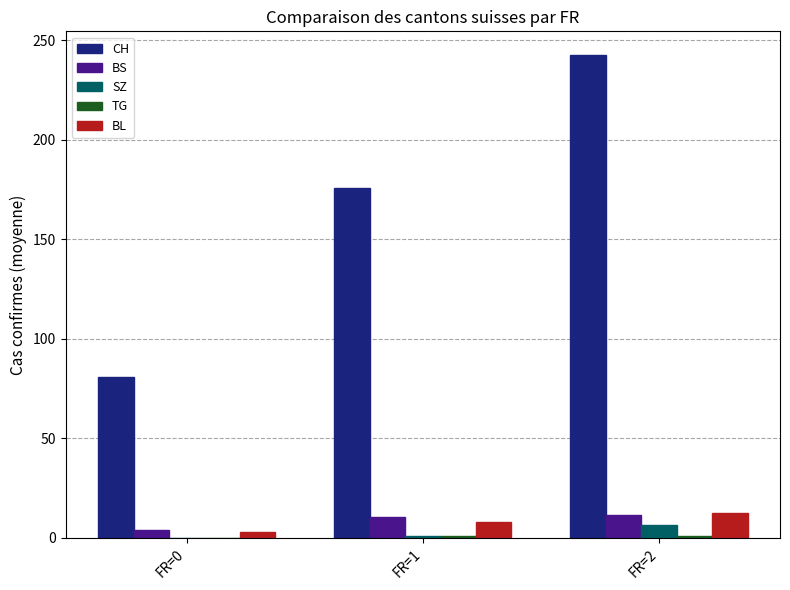

Between FR=1 and FR=2, which series saw the biggest shift?

CH